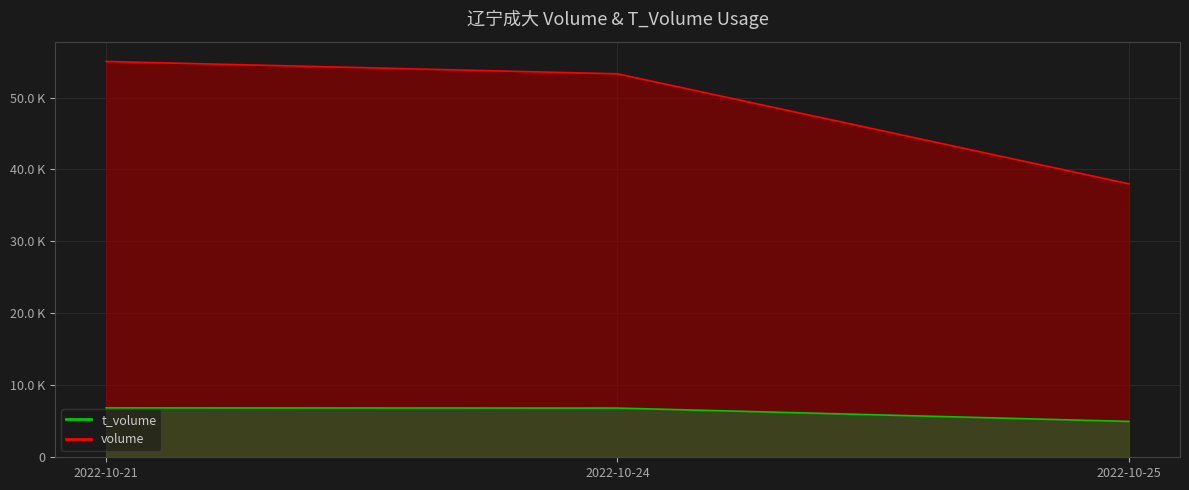

What is the difference between the maximum and minimum values in the t_volume series?

1883